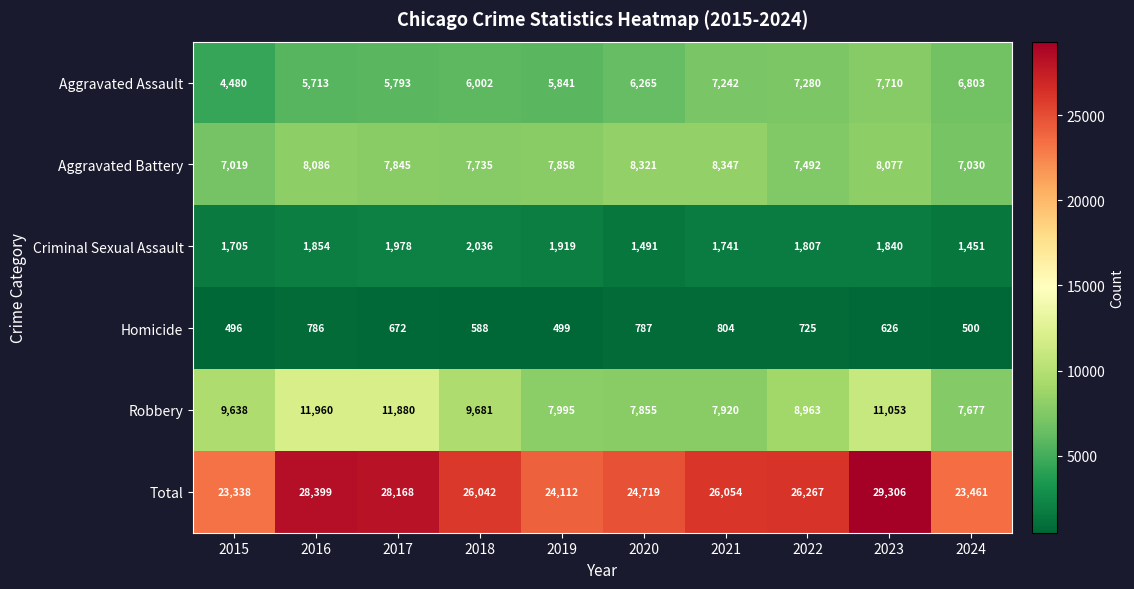

At how many categories does at least one series exceed 2189?

10